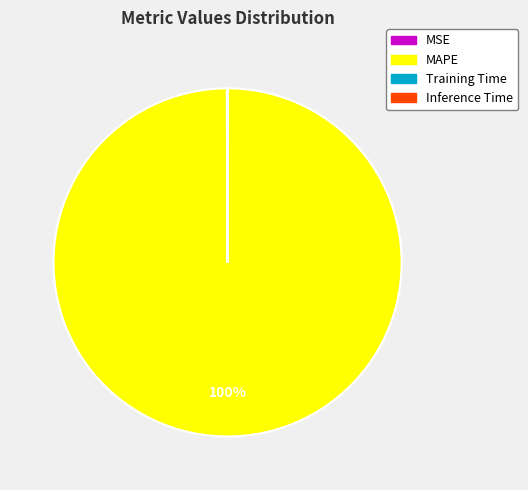

To the nearest percent, what is the difference between the largest and smallest slice percentages?

100%